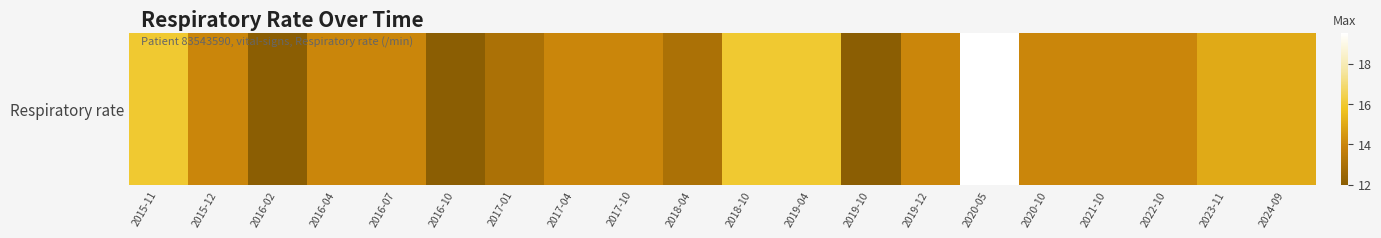

What is the minimum value shown in the chart?

12.0